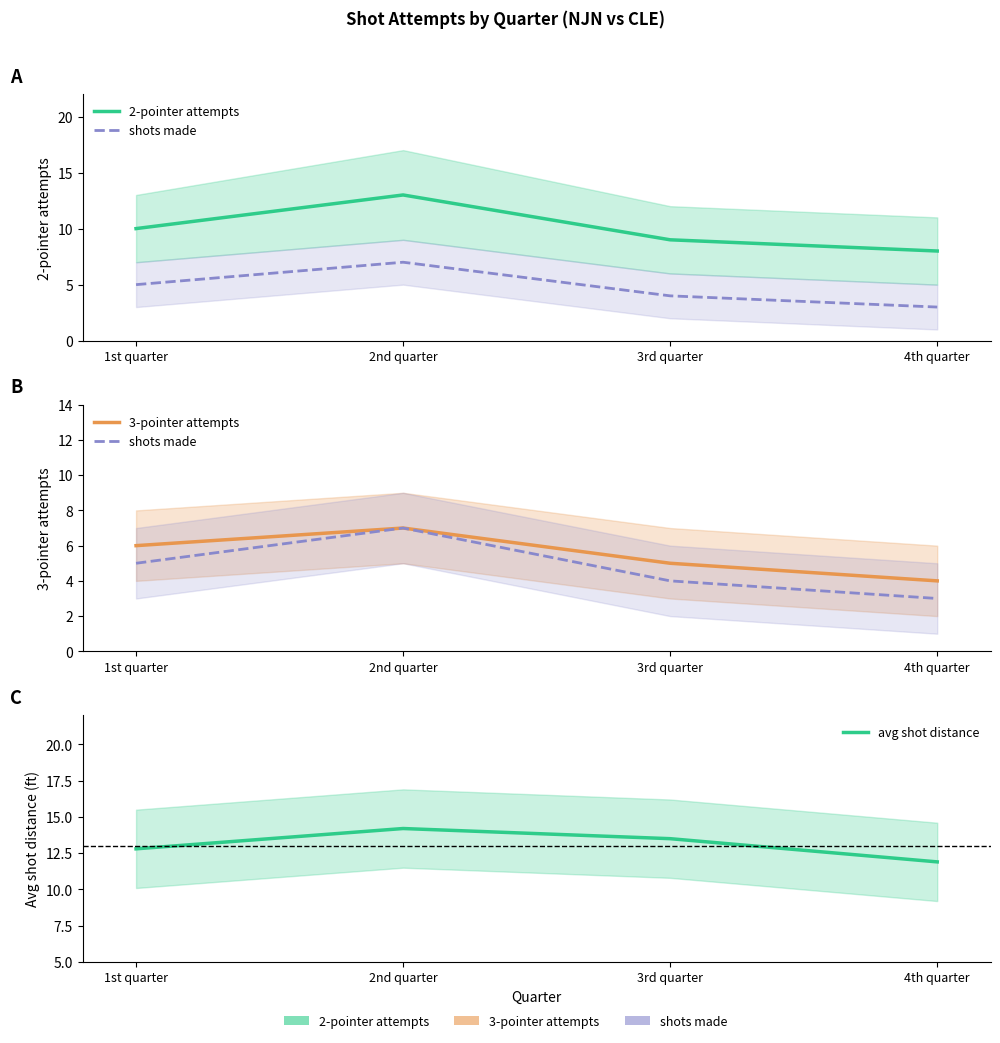

Does the chart display data point markers on the line(s)?

No